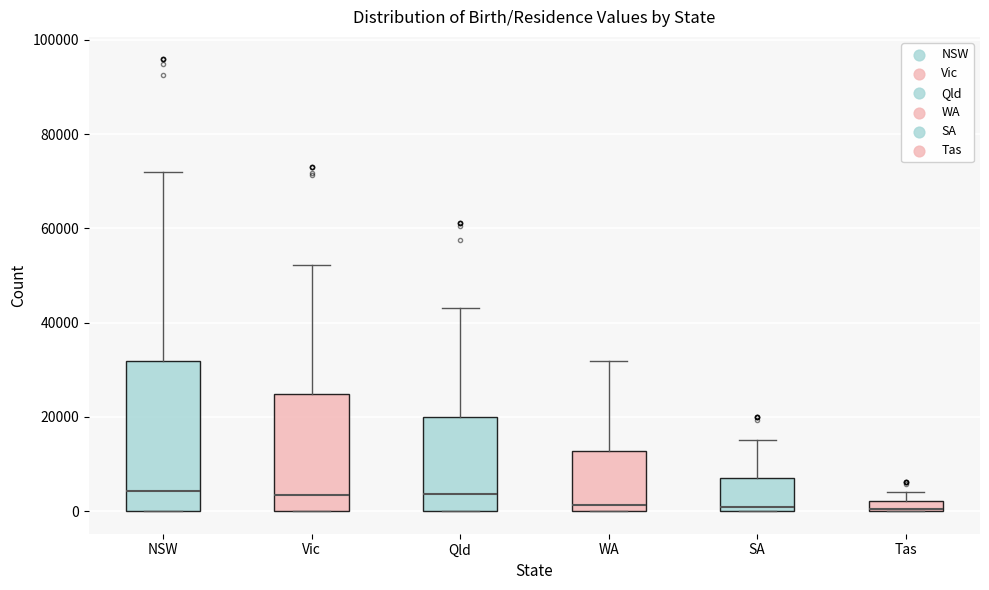

Which box is the tallest, from its lower edge to its upper edge?

NSW